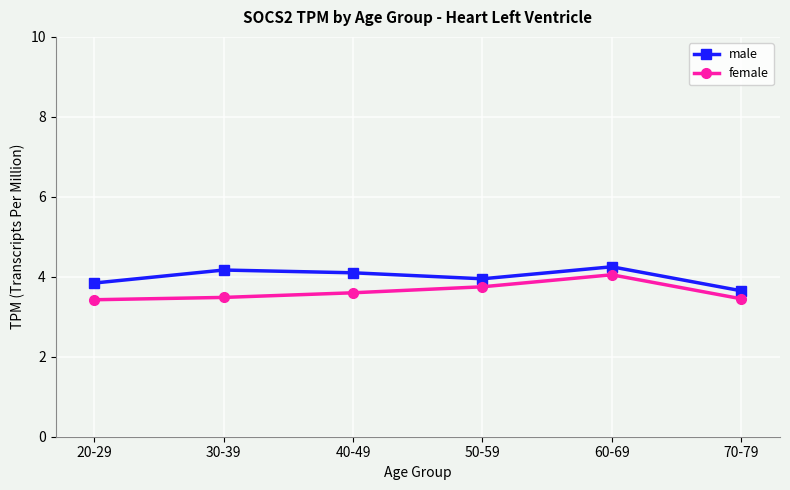

What is the spread (max minus min) of values at 60-69?

0.2